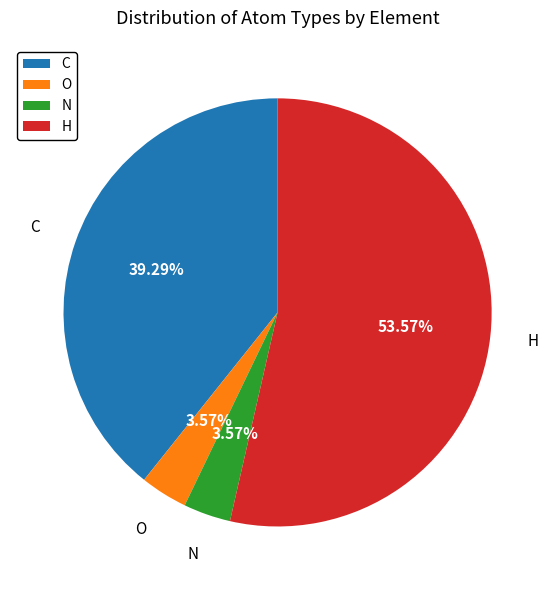

What is the ratio of the value at O to the value at N?

1.0